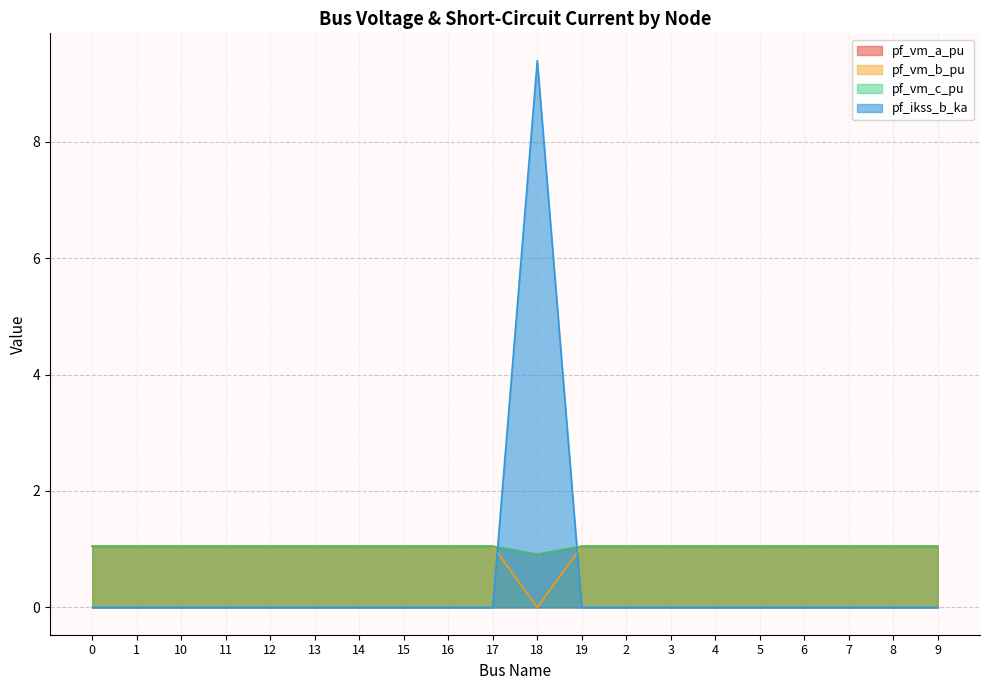

Between 12 and 15, which series saw the biggest shift?

pf_vm_b_pu